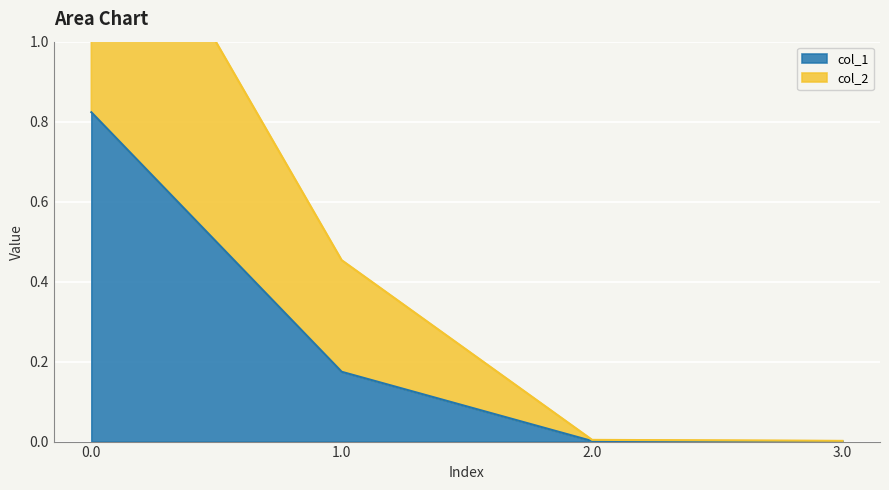

List the series in order of their peak value, highest first.

col_2, col_1